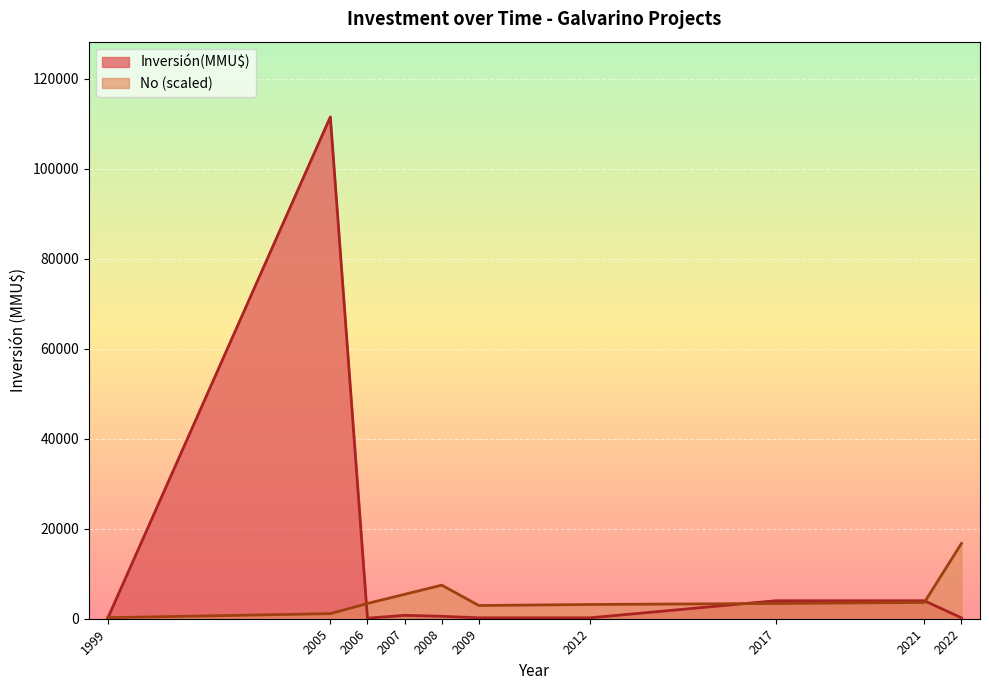

What are all the series names shown in the legend?

Inversión(MMU$), No (scaled)